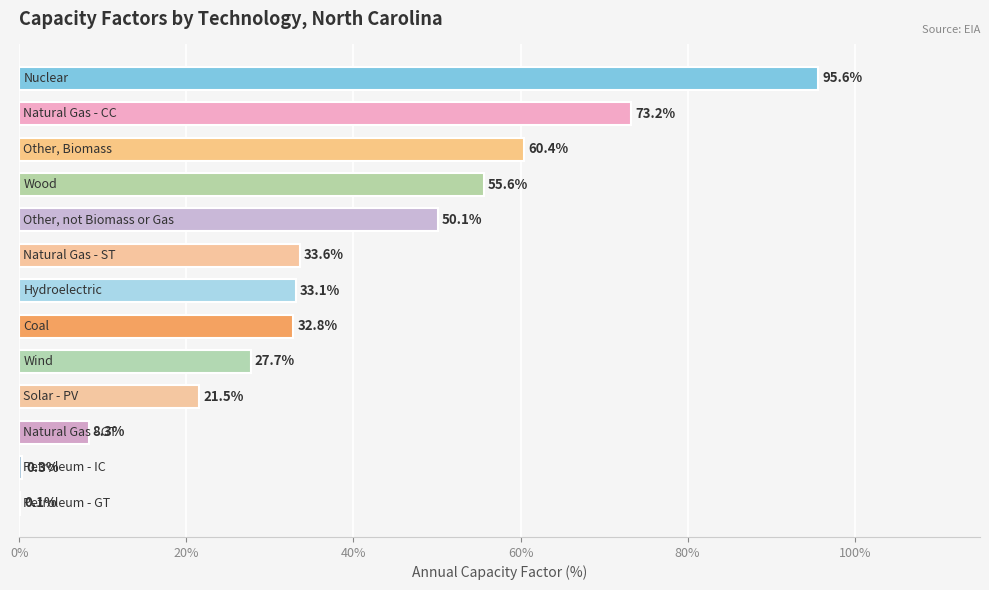

What is the maximum value shown in the chart?

95.6